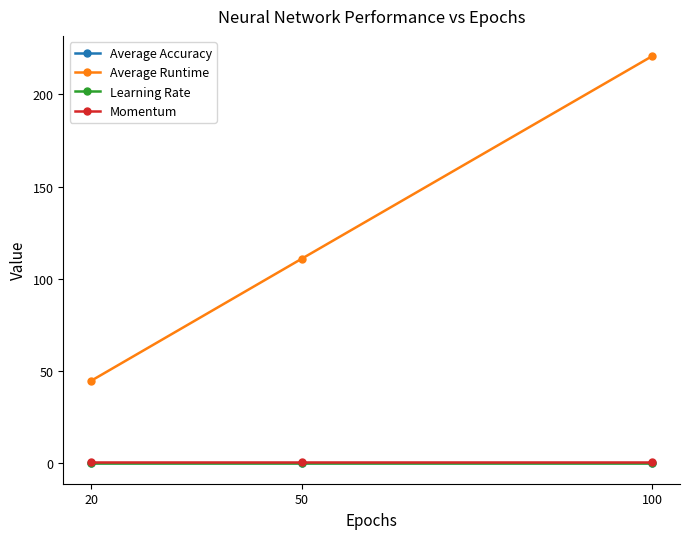

Which series changed the most between 20 and 50?

Average Runtime